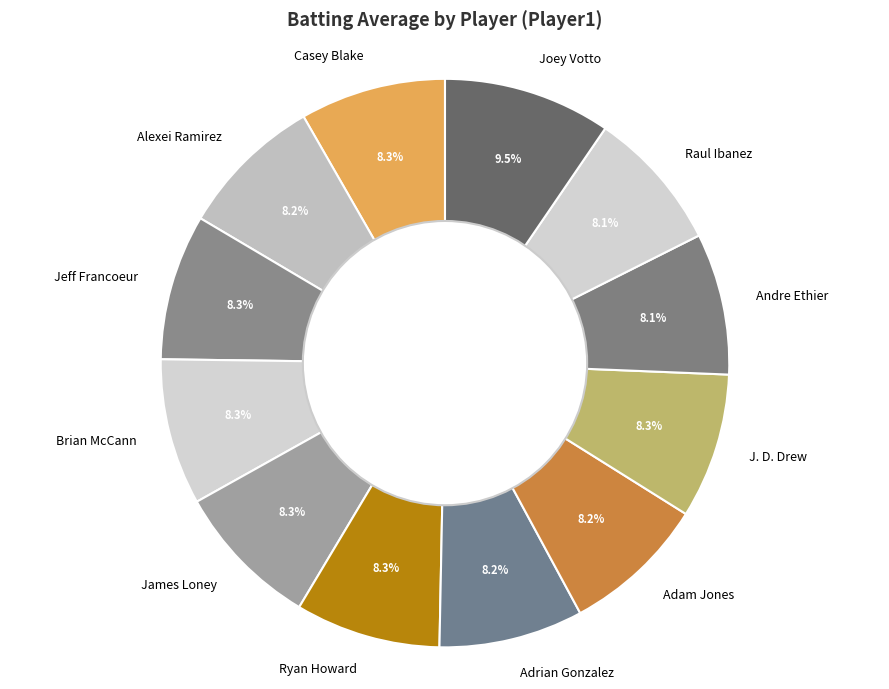

Is Andre Ethier the majority of the pie?

No